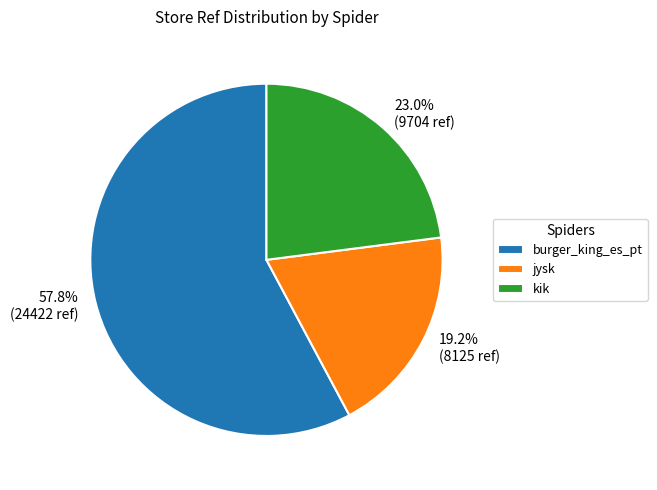

Is there a majority slice in this chart?

Yes